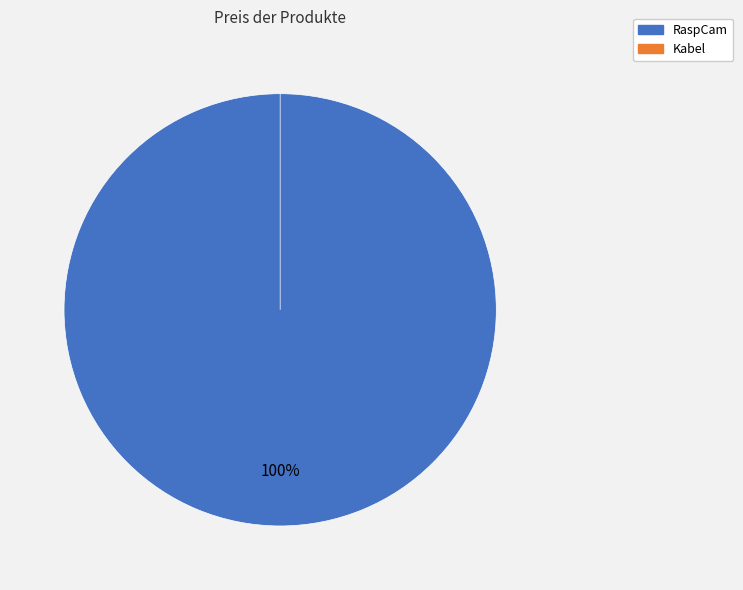

Count the number of slices in the pie.

2